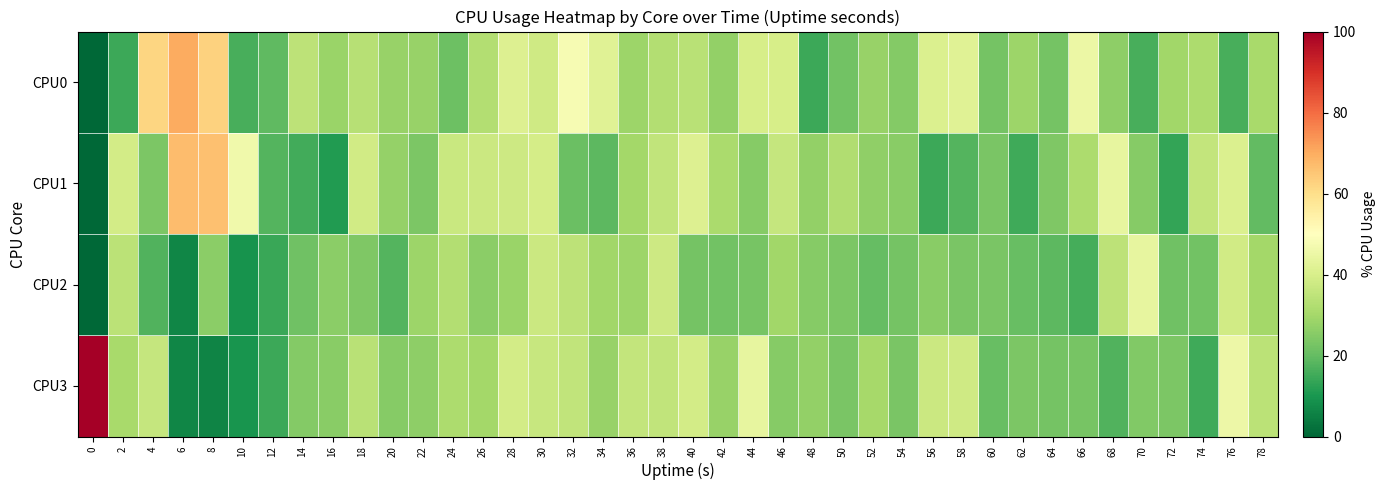

Reading left to right, extract all data points from this chart.

CPU0: 0=0.0	2=14.6	4=62.1	6=70.0	8=62.5	10=16.4	12=19.4	14=34.5	16=28.4	18=33.5	20=28.1	22=27.9	24=21.3	26=32.5	28=41.1	30=38.2	32=48.0	34=42.0	36=28.6	38=32.6	40=33.8	42=27.2	44=39.5	46=39.7	48=14.8	50=22.2	52=27.8	54=24.8	56=40.7	58=42.1	60=22.5	62=28.6	64=22.3	66=45.0	68=26.2	70=16.2	72=29.3	74=31.6	76=16.4	78=30.5
CPU1: 0=0.0	2=38.7	4=23.5	6=67.1	8=66.4	10=46.2	12=17.6	14=15.5	16=11.3	18=38.6	20=27.5	22=23.5	24=37.1	26=37.4	28=37.7	30=39.4	32=21.0	34=19.0	36=30.0	38=35.4	40=41.2	42=31.0	44=25.3	46=36.2	48=27.2	50=32.2	52=26.6	54=25.6	56=14.7	58=17.6	60=23.1	62=15.2	64=24.0	66=31.6	68=43.8	70=25.2	72=13.5	74=35.6	76=40.9	78=19.9
CPU2: 0=0.0	2=34.0	4=17.5	6=6.6	8=25.8	10=9.0	12=14.1	14=21.7	16=25.9	18=24.2	20=17.6	22=28.9	24=32.7	26=26.0	28=28.3	30=37.4	32=34.5	34=29.6	36=28.6	38=37.8	40=22.5	42=21.9	44=23.0	46=29.6	48=25.0	50=23.6	52=20.3	54=22.5	56=25.5	58=23.4	60=23.2	62=20.5	64=18.9	66=15.9	68=34.4	70=43.9	72=21.5	74=22.0	76=38.5	78=29.8
CPU3: 0=100.0	2=30.7	4=36.0	6=6.5	8=6.1	10=9.4	12=14.8	14=24.8	16=25.6	18=33.8	20=25.2	22=26.3	24=31.6	26=29.8	28=38.7	30=36.4	32=35.2	34=27.8	36=35.9	38=35.5	40=38.9	42=27.9	44=43.9	46=25.3	48=27.0	50=23.1	52=30.4	54=23.4	56=37.3	58=38.0	60=20.5	62=23.5	64=22.4	66=23.0	68=17.4	70=24.5	72=23.5	74=15.1	76=45.7	78=34.2